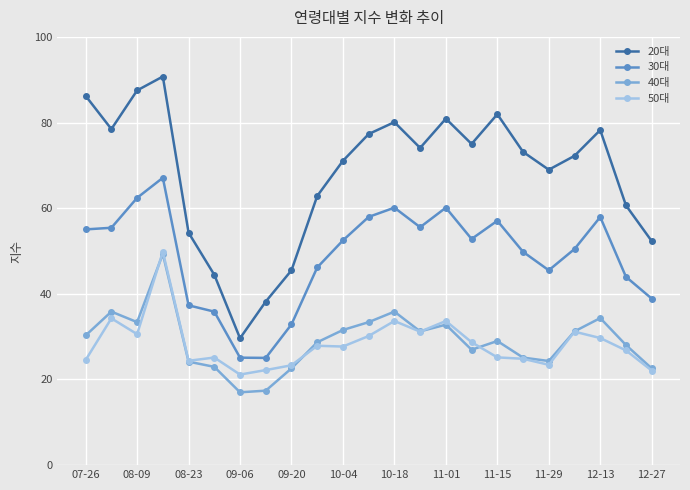

True or false: 30대 has more than 0 interior local peaks.

True